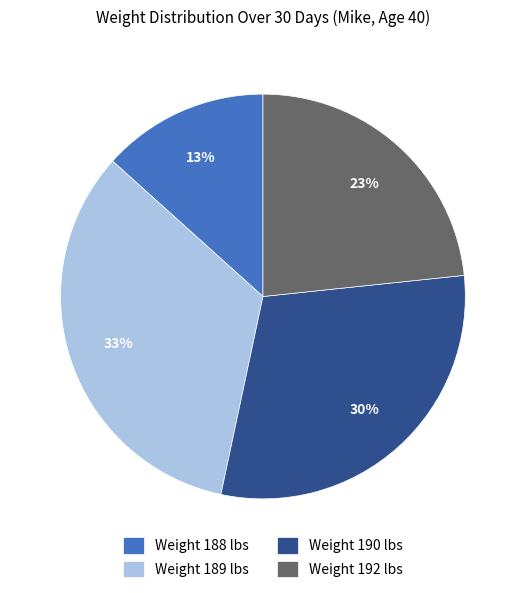

Rank the categories by value from highest to lowest.

Weight 189 lbs, Weight 190 lbs, Weight 192 lbs, Weight 188 lbs